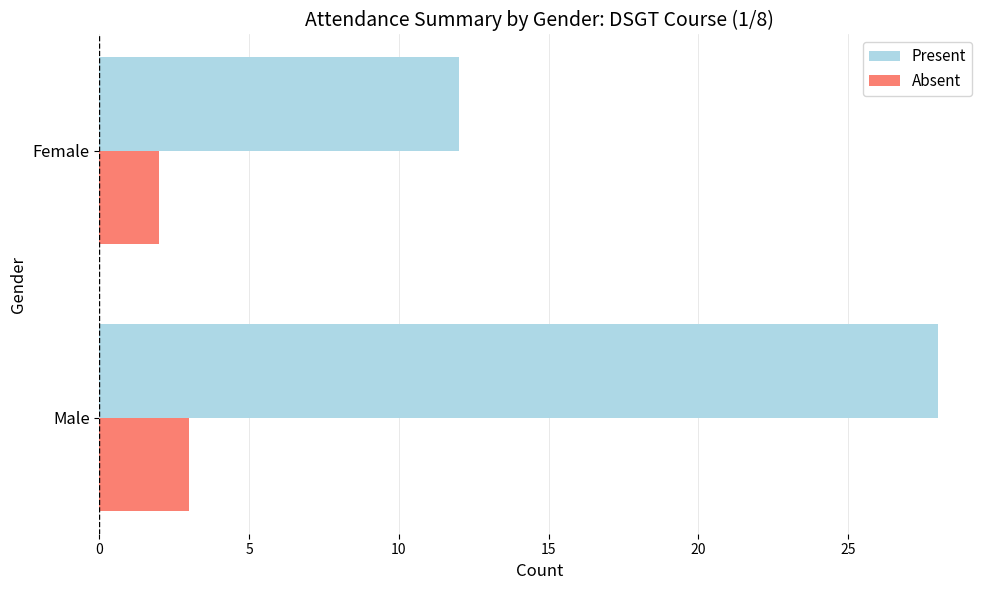

What value does the Absent series have at Male?

3